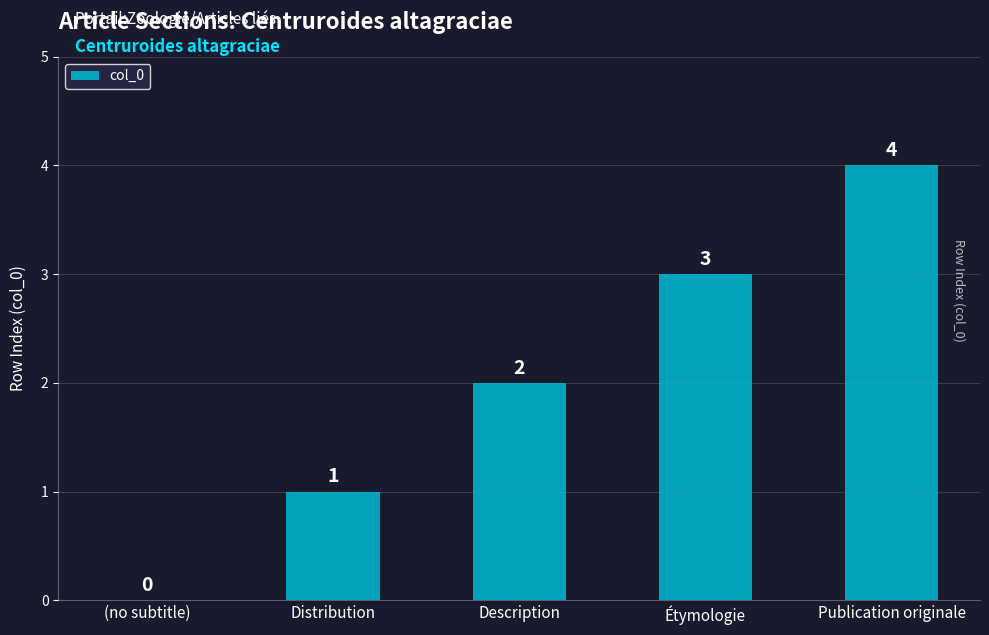

What is the approximate value at Distribution?

1